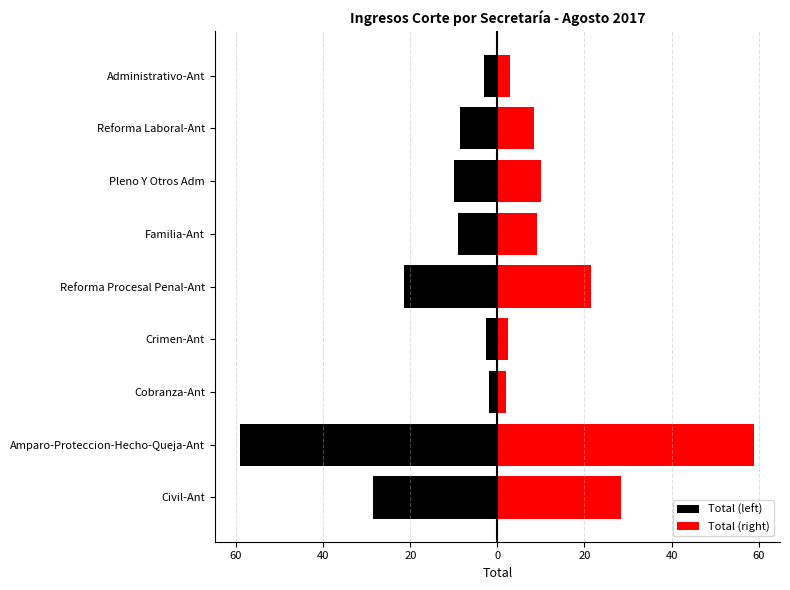

Reading right to left, extract all data points from this chart.

Total (left): -3.0	-8.5	-10.0	-9.0	-21.5	-2.5	-2.0	-59.0	-28.5
Total (right): 3.0	8.5	10.0	9.0	21.5	2.5	2.0	59.0	28.5